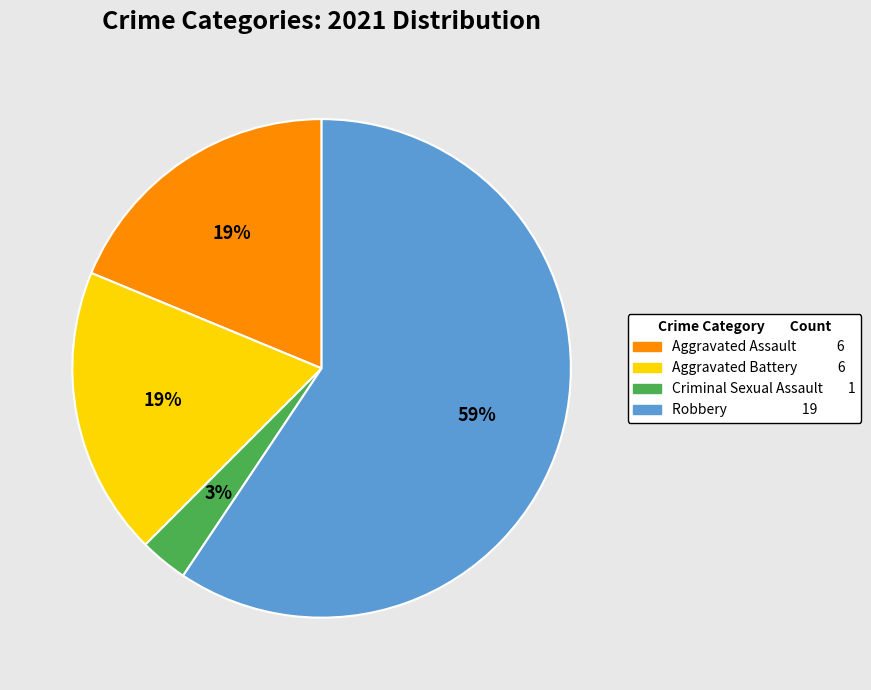

What is the largest slice in the pie chart?

Robbery